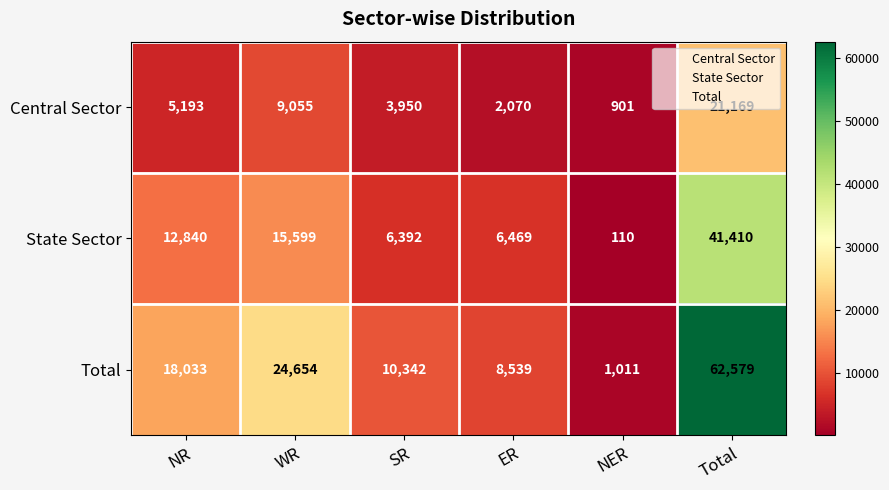

How many data points does each series have?

6